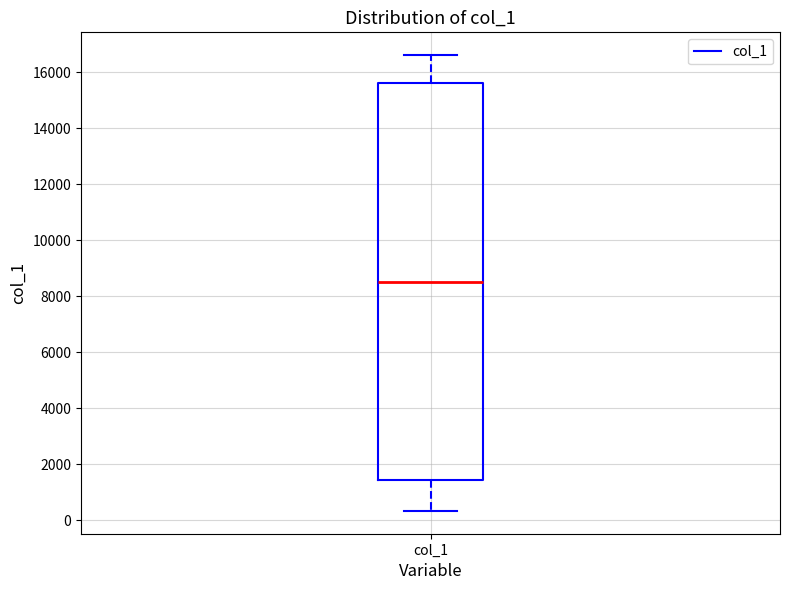

Transcribe this box plot: give where the median line is, the range the box spans, and where the two whiskers end, as read against the y-axis. The values are not printed on the chart, so give them approximately, as read against the axis.

median 8600, box 1400 to 15600, whiskers 400 to 16600